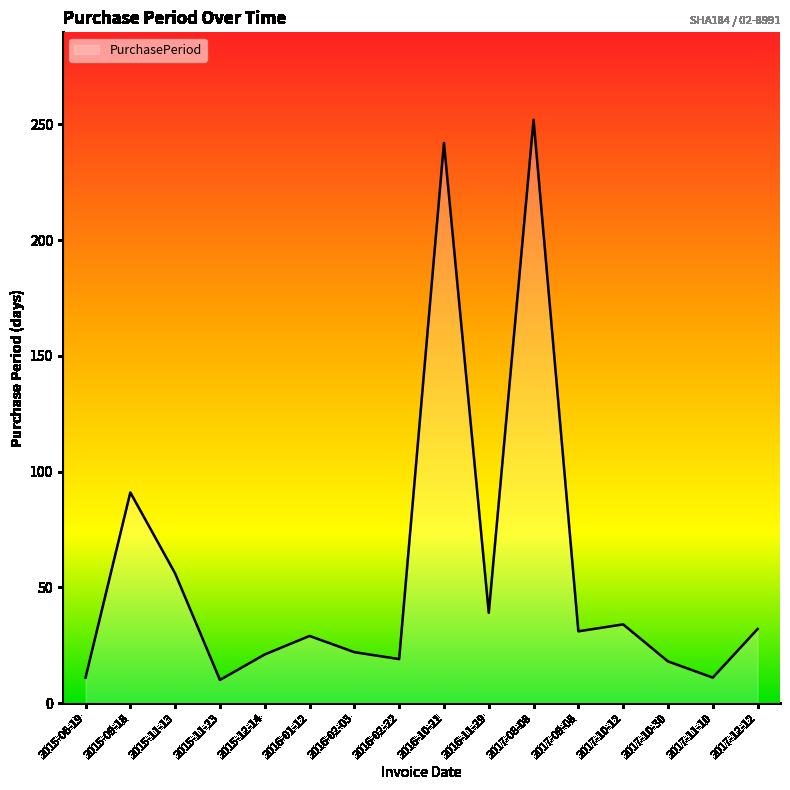

What is the difference between the values at 2016-11-29 and 2015-11-23?

29